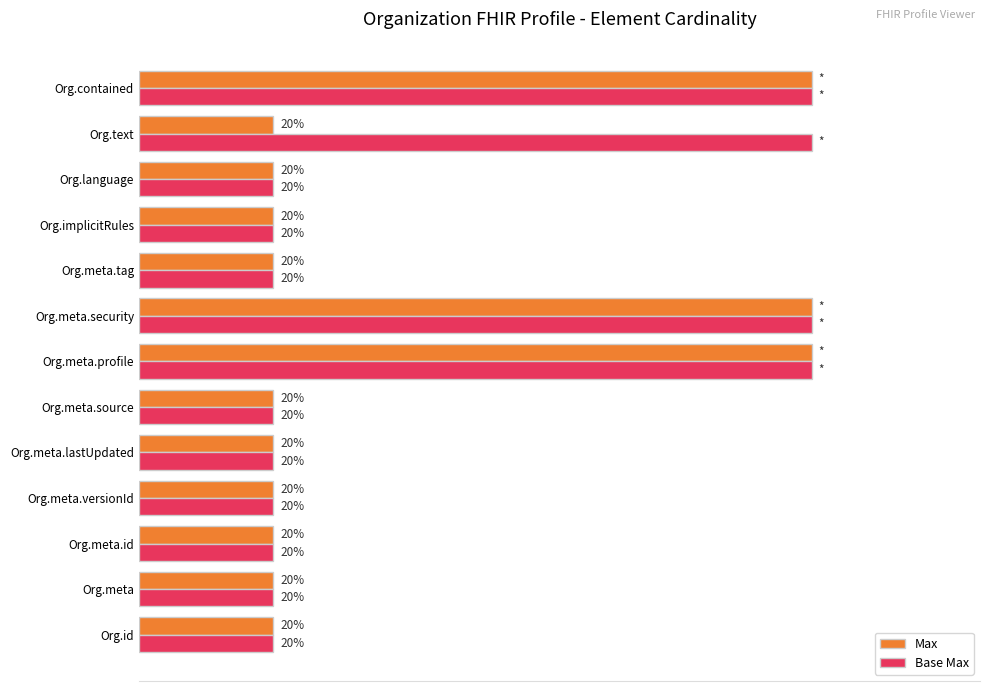

What is the average value of the Max series?

0.4